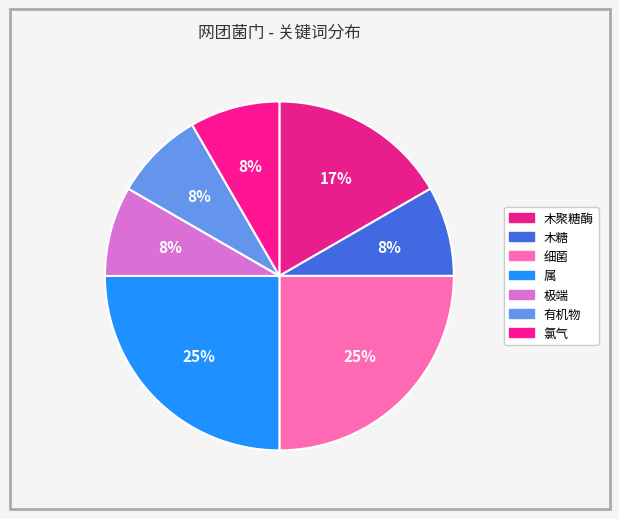

How many slices are in this pie chart?

7